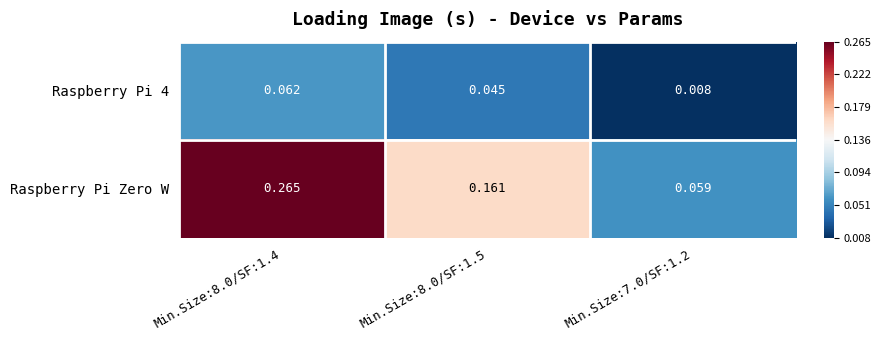

Is the value of Raspberry Pi 4 at Min.Size:7.0/SF:1.2 greater than the value of Raspberry Pi Zero W at Min.Size:7.0/SF:1.2?

No